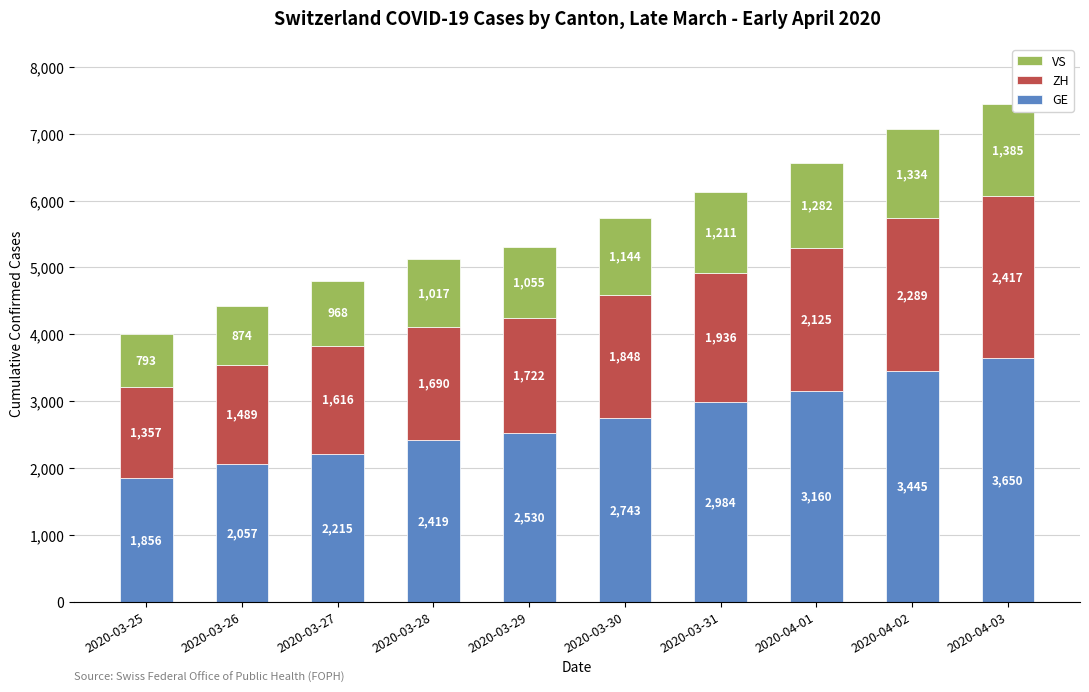

What is the maximum value for GE?

3650